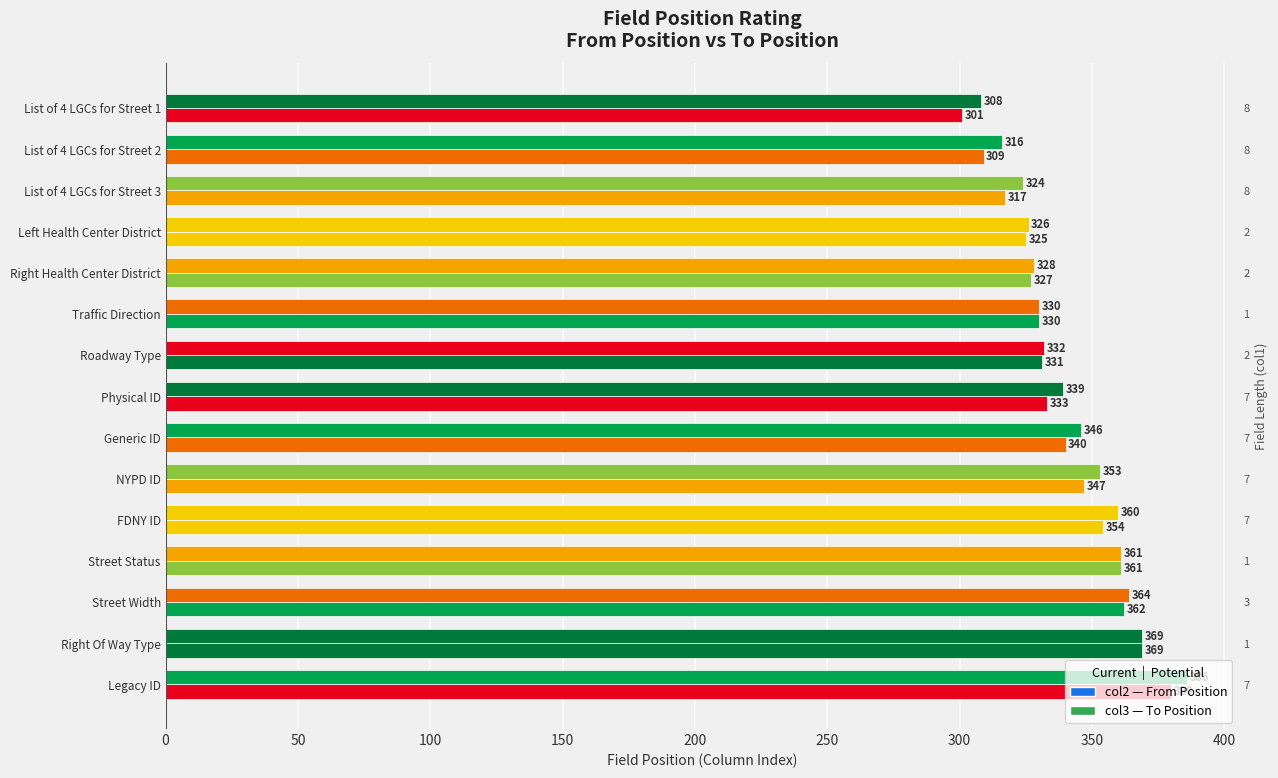

Reading left to right, list all the values displayed in this chart.

col2 (From Position): 301	309	317	325	327	330	331	333	340	347	354	361	362	369	380
col3 (To Position): 308	316	324	326	328	330	332	339	346	353	360	361	364	369	386